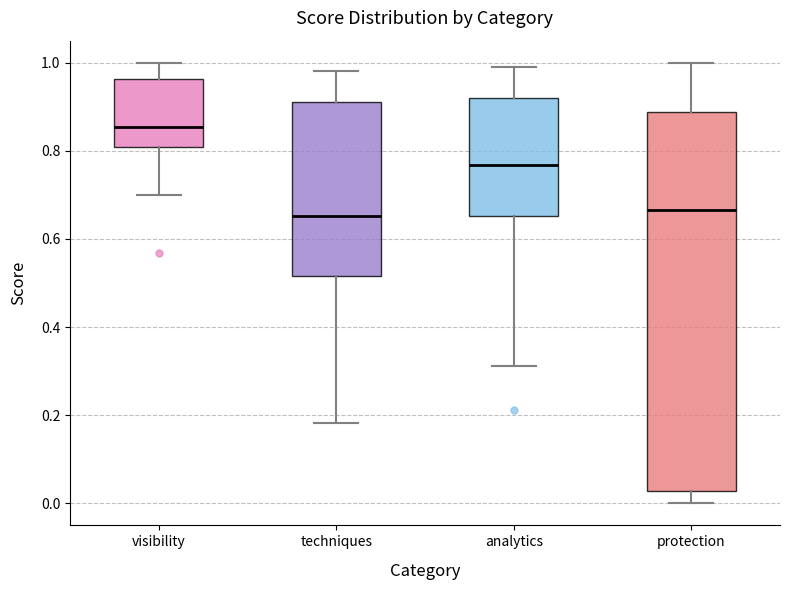

Reading left to right, transcribe this box plot: for each box, give where its median line is, the range the box spans, and where its two whiskers end, as read against the y-axis. The values are not printed on the chart, so give them approximately, as read against the axis.

visibility: median 0.86, box 0.80 to 0.96, whiskers 0.70 to 1.00
techniques: median 0.66, box 0.52 to 0.92, whiskers 0.18 to 0.98
analytics: median 0.76, box 0.66 to 0.92, whiskers 0.32 to 1.00
protection: median 0.66, box 0.02 to 0.88, whiskers 0.00 to 1.00